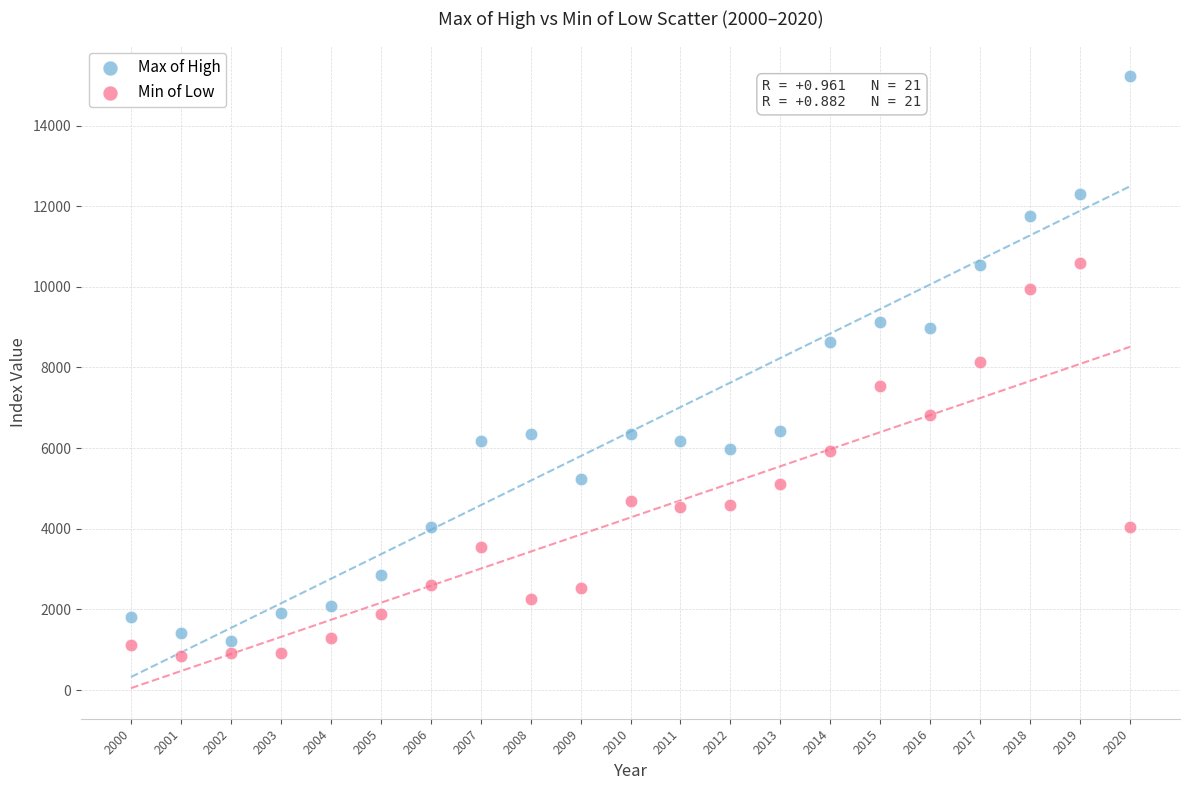

Which series reaches the maximum Y coordinate?

Max of High